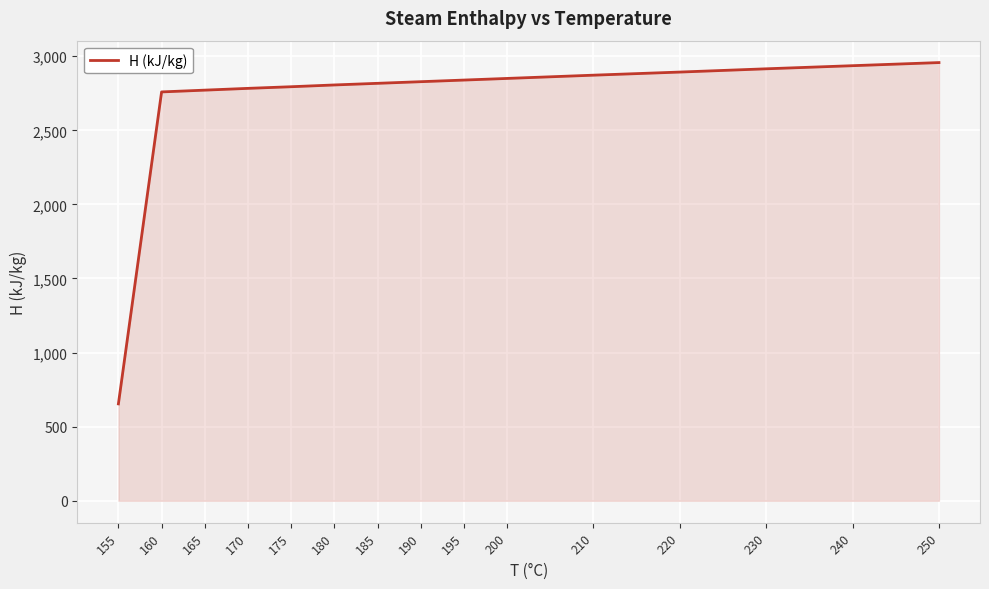

What value does the data have at 185?

2817.0